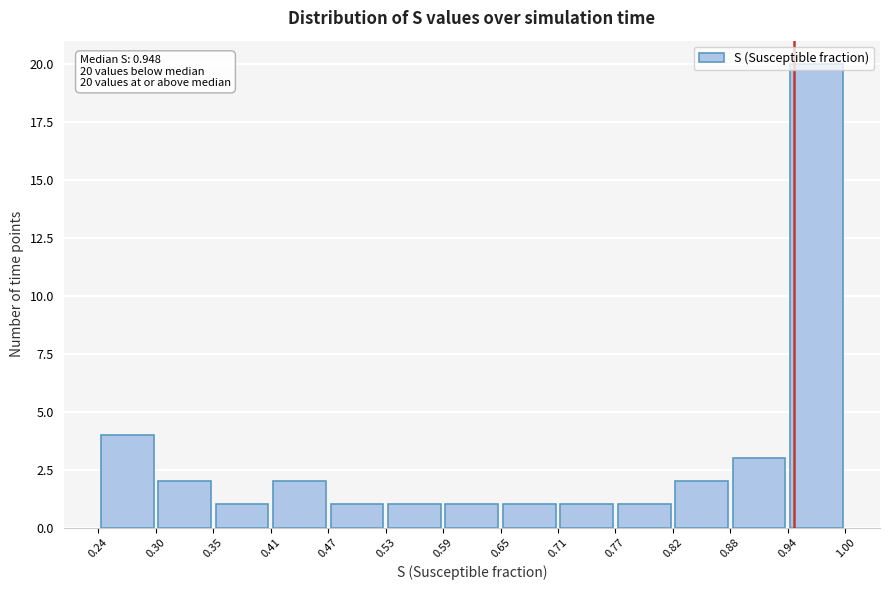

Over which range of the x-axis is the bar tallest?

0.94 to 1.00